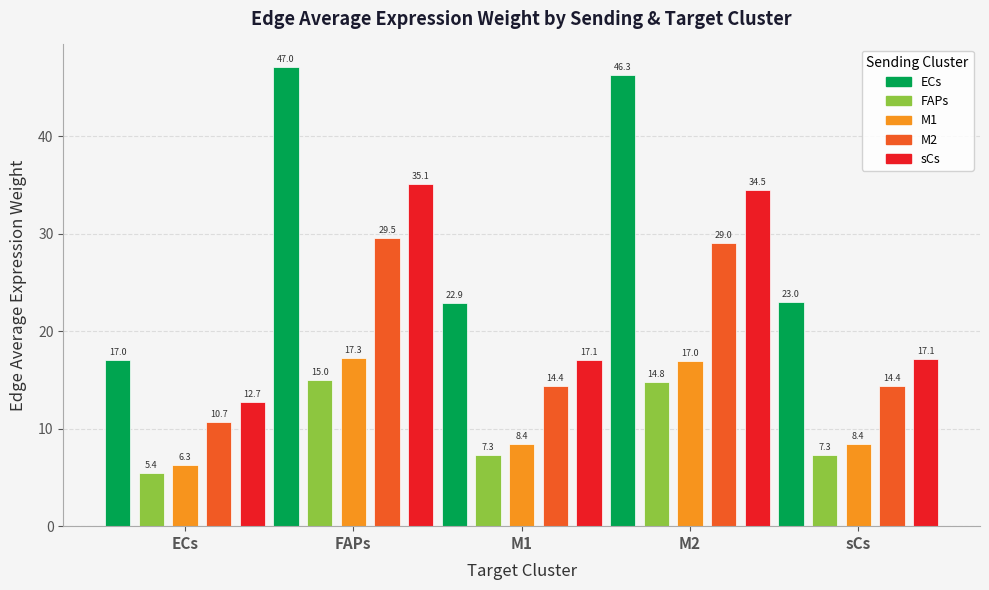

What is the value of the ECs bar at the 5th from the left?

23.0